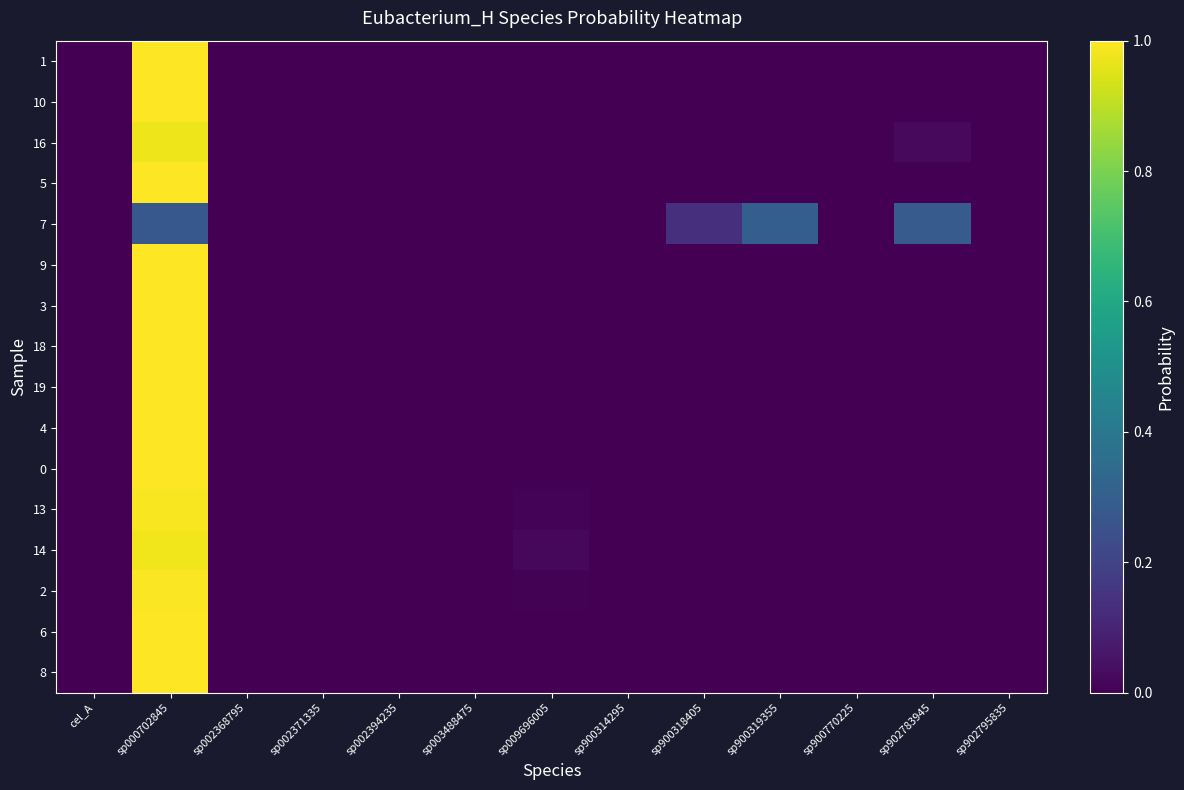

What is the difference between the highest and lowest values at sp902783945?

0.3